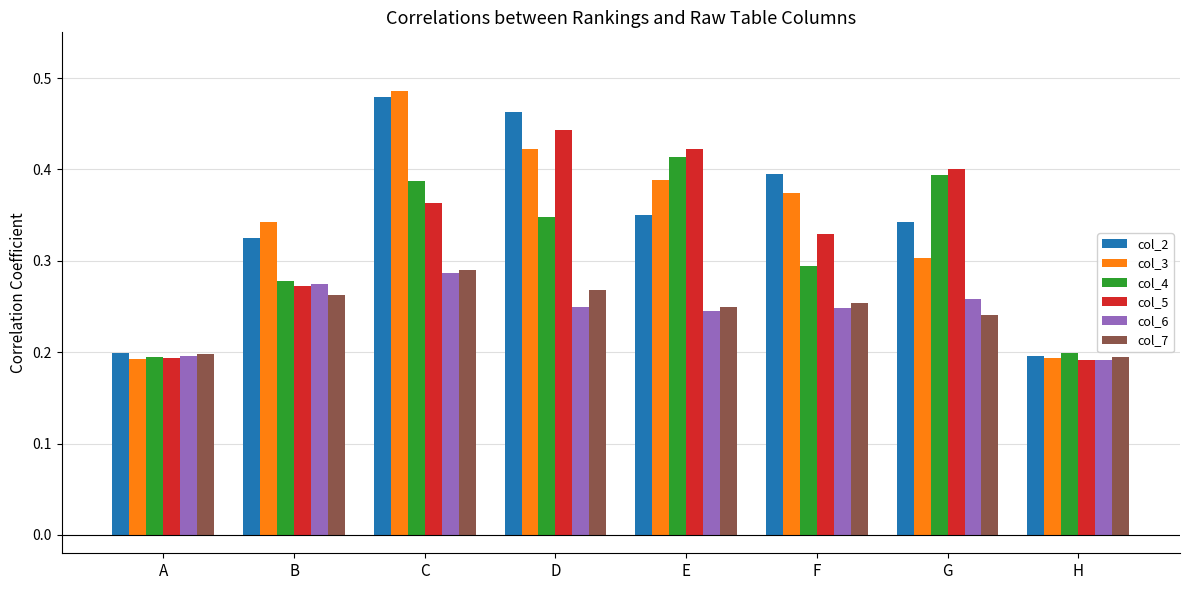

Are the bars horizontal?

No